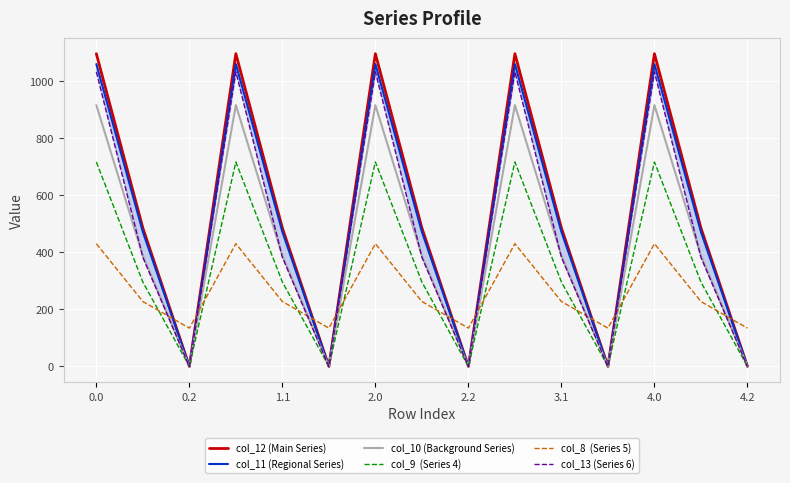

The col_13 (Series 6) series shows 195.6 at 13. True or false?

False